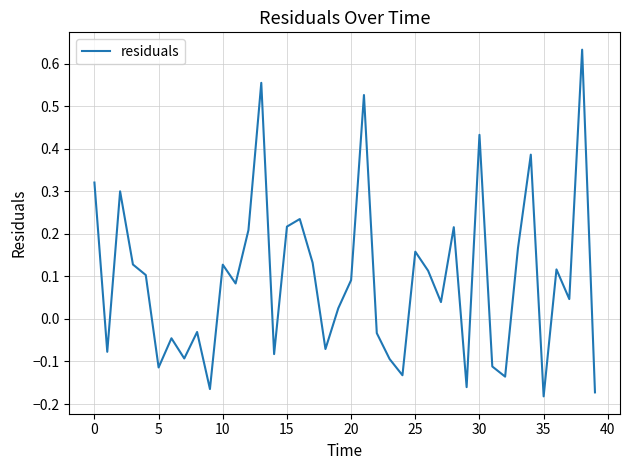

Reading left to right, what are all the values shown in this chart?

0.3	-0.1	0.3	0.1	0.1	-0.1	-0.0	-0.1	-0.0	-0.2	0.1	0.1	0.2	0.6	-0.1	0.2	0.2	0.1	-0.1	0.0	0.1	0.5	-0.0	-0.1	-0.1	0.2	0.1	0.0	0.2	-0.2	0.4	-0.1	-0.1	0.2	0.4	-0.2	0.1	0.0	0.6	-0.2